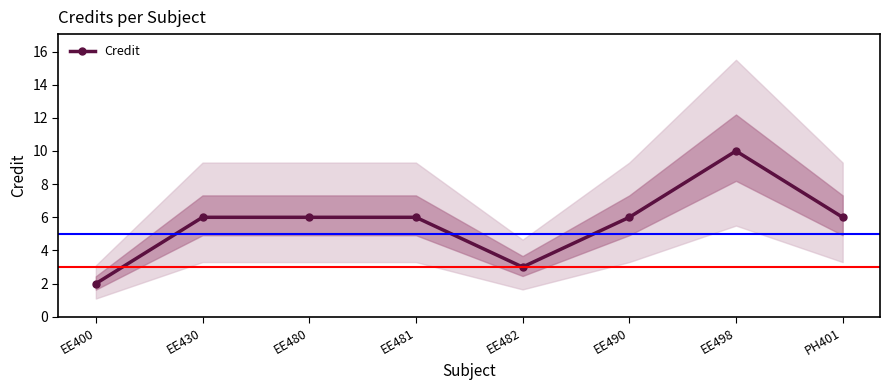

What position from the right is EE481?

5